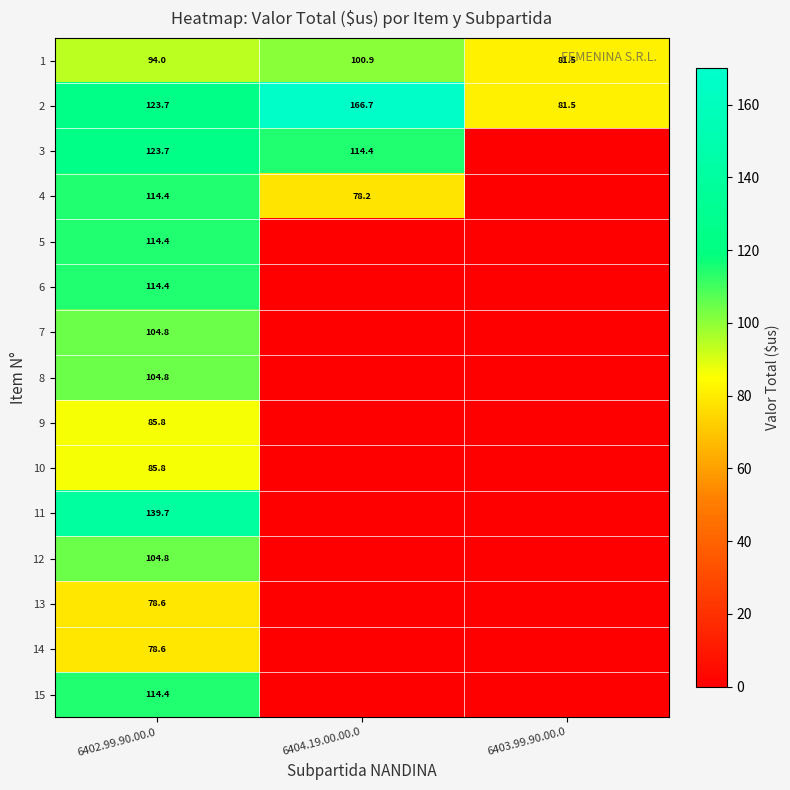

What is the approximate value of 2 at 6402.99.90.00.0?

123.7